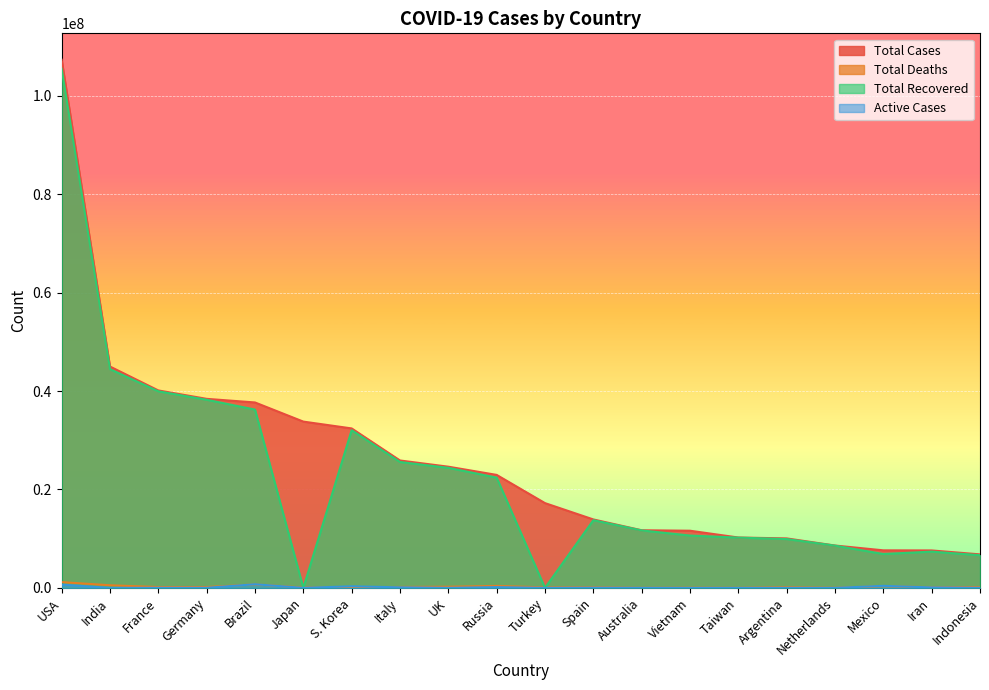

What is the sum of all Total Deaths values?

4778799